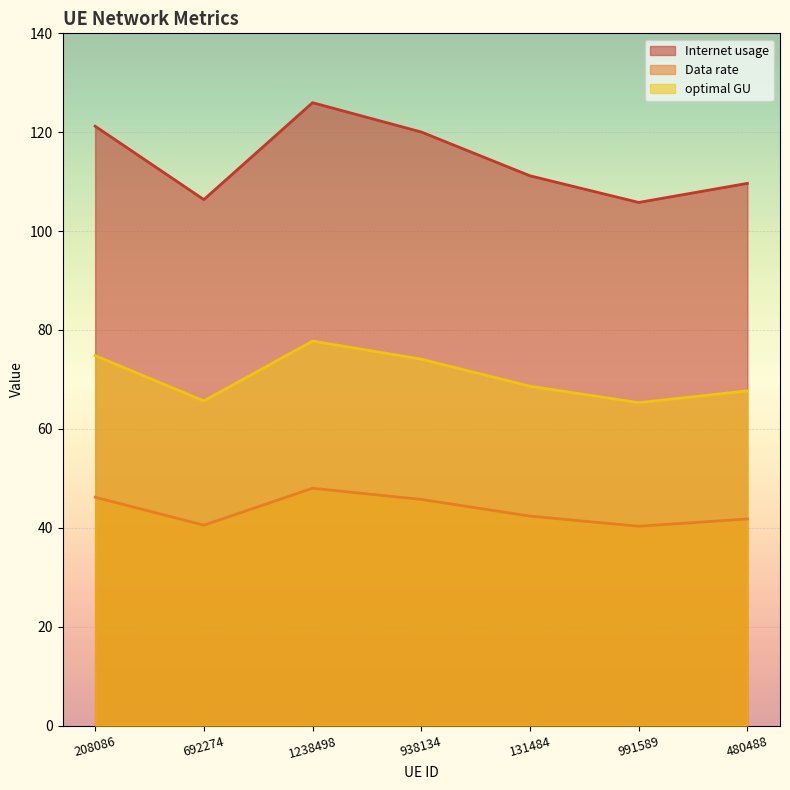

What value does the Data rate series have at 480488?

41.8